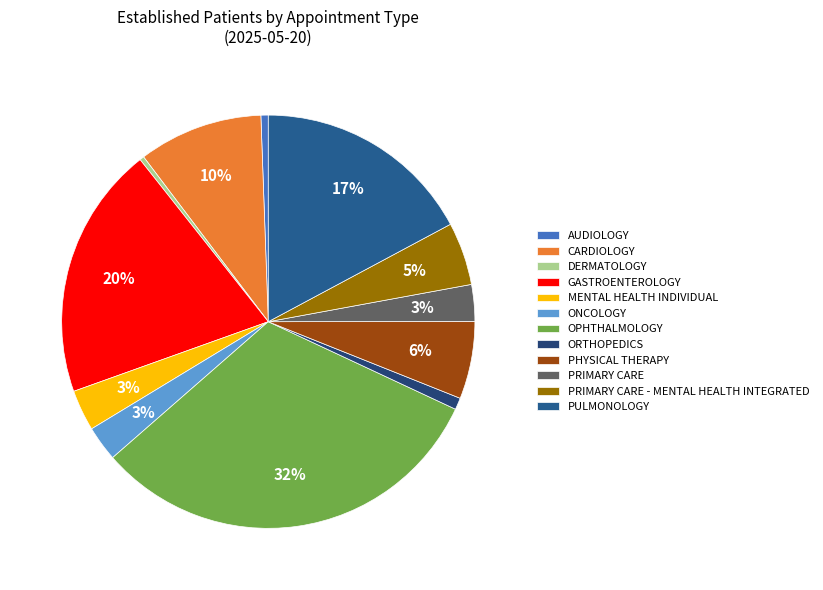

How many segments does this pie chart have?

12